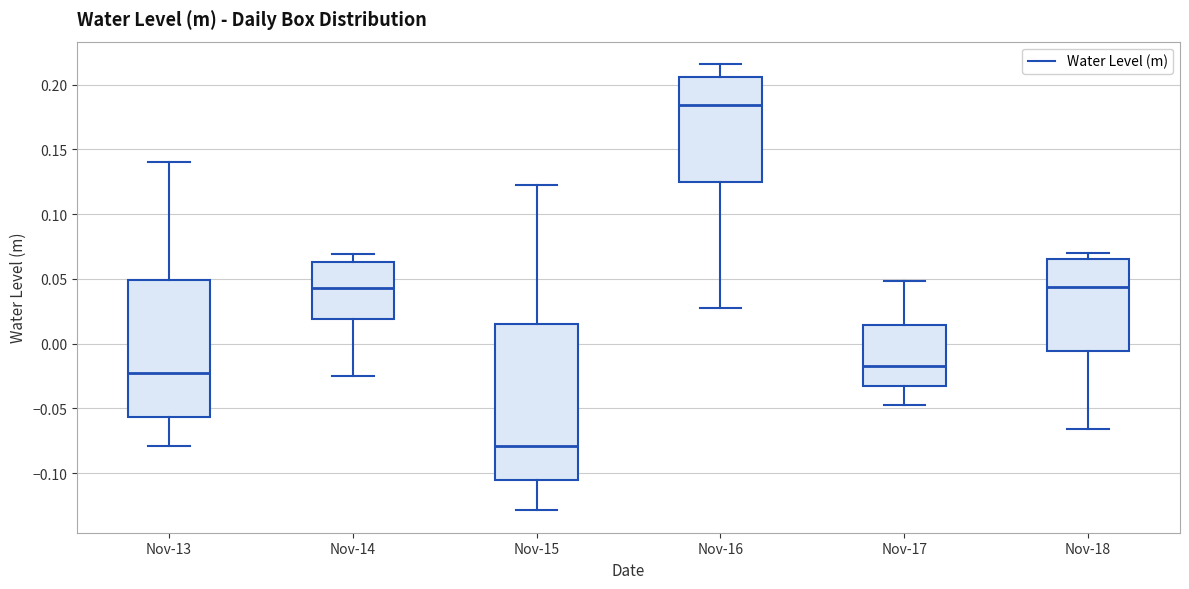

Which box is the tallest, from its lower edge to its upper edge?

Nov-15